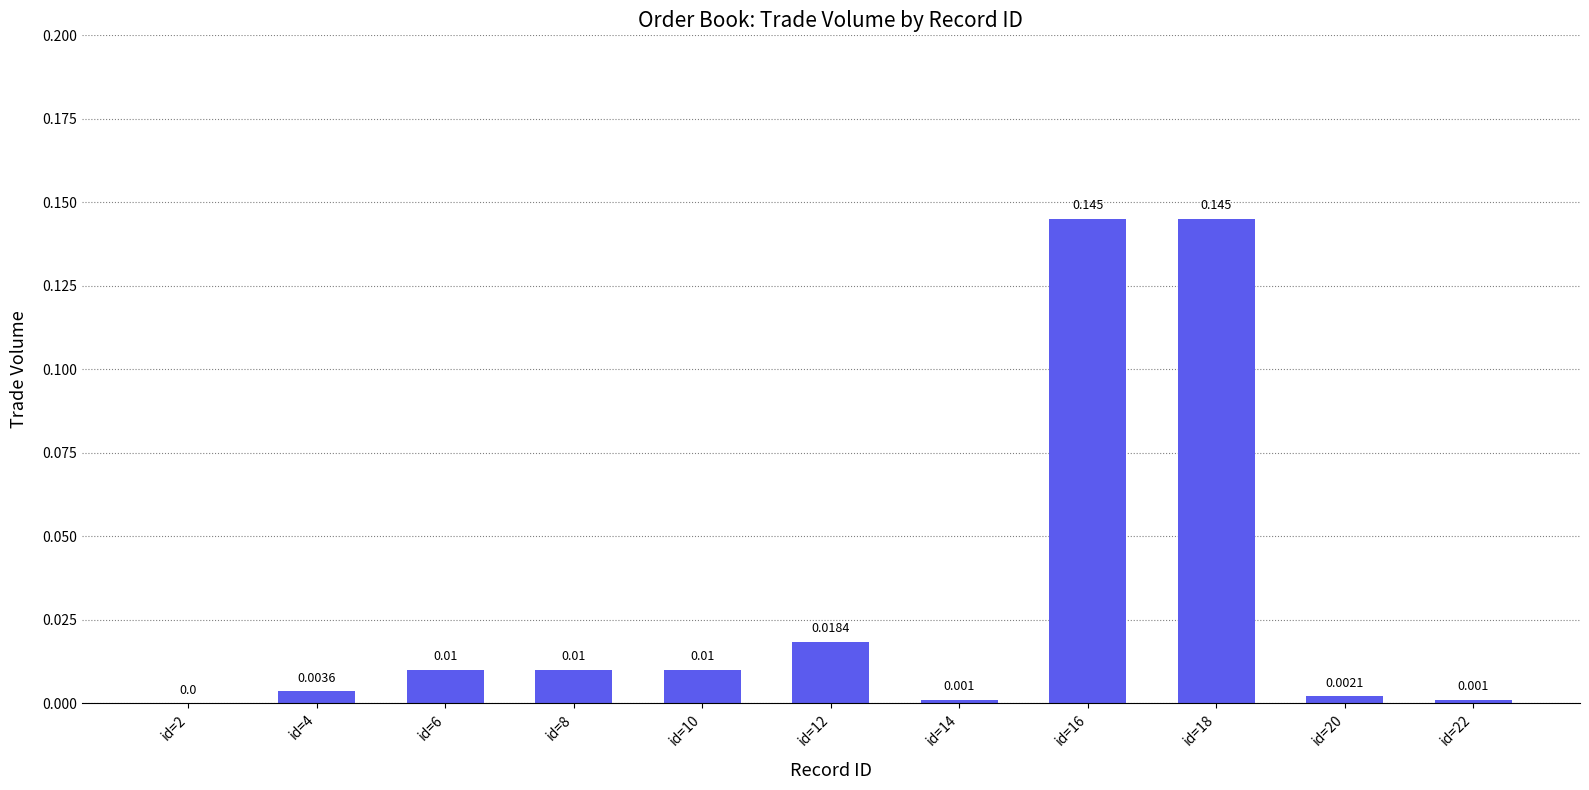

How many categories are shown in the chart?

11